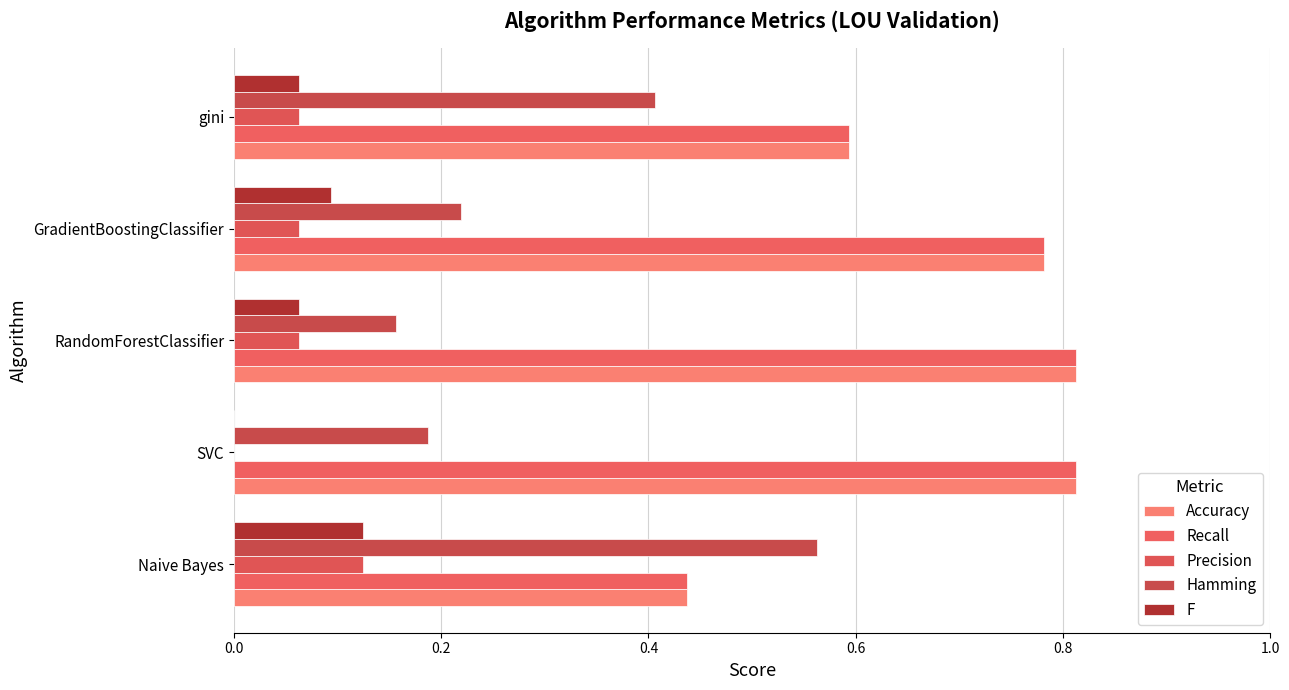

Count the number of categories in the chart.

5